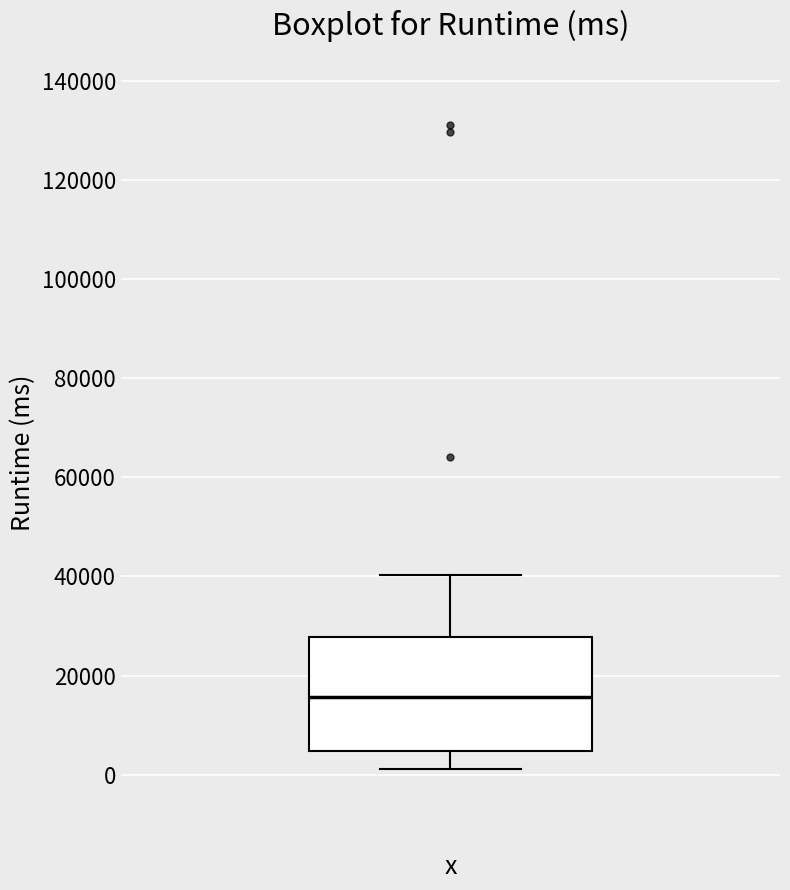

Read this box plot against the y-axis: the position of the median line, the range covered by the box, and the ends of both whiskers. The values are not printed on the chart, so give them approximately, as read against the axis.

median 16000, box 4000 to 28000, whiskers 2000 to 40000